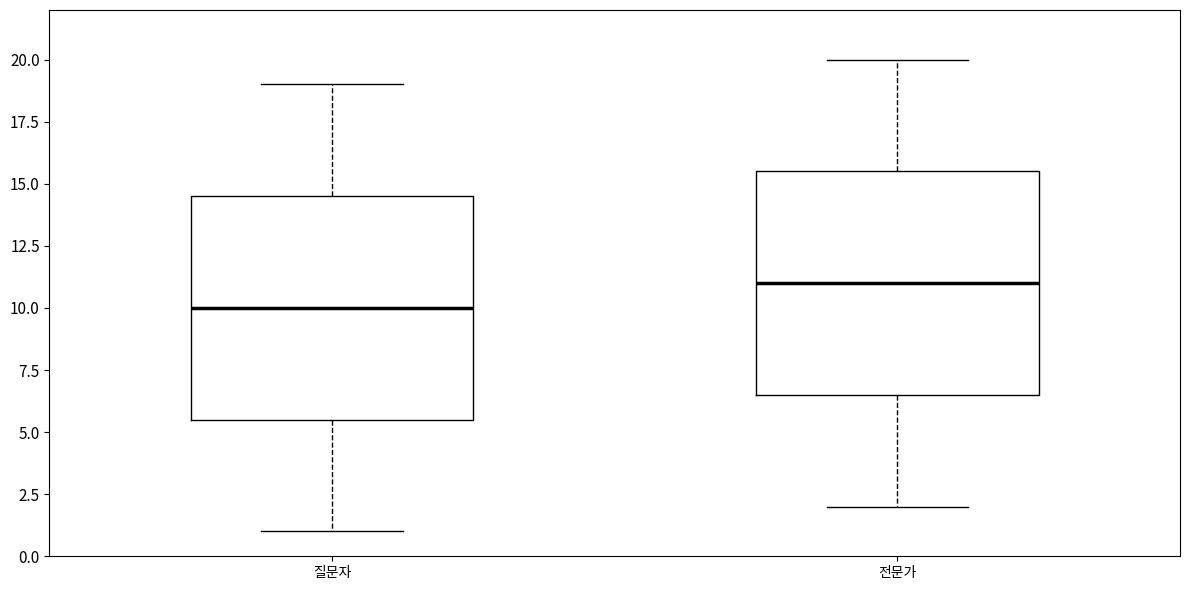

Reading left to right, transcribe this box plot: for each box, give where its median line is, the range the box spans, and where its two whiskers end, as read against the y-axis. The values are not printed on the chart, so give them approximately, as read against the axis.

질문자: median 10.0, box 5.5 to 14.5, whiskers 1.0 to 19.0
전문가: median 11.0, box 6.5 to 15.5, whiskers 2.0 to 20.0